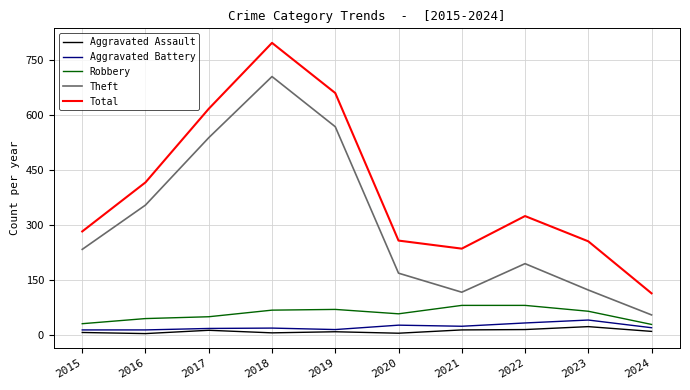

Which series has the largest total across all categories?

Total